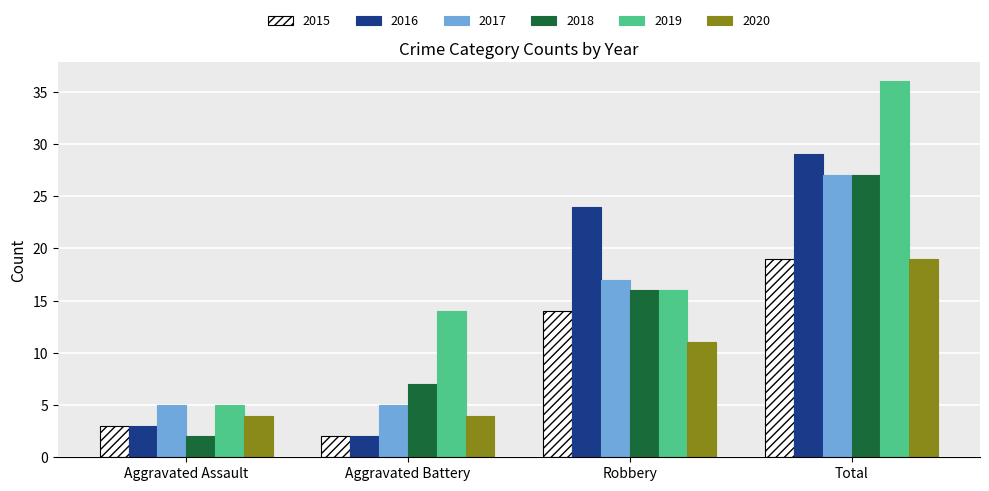

What is the value of the 2019 bar at the 2nd from the left?

14